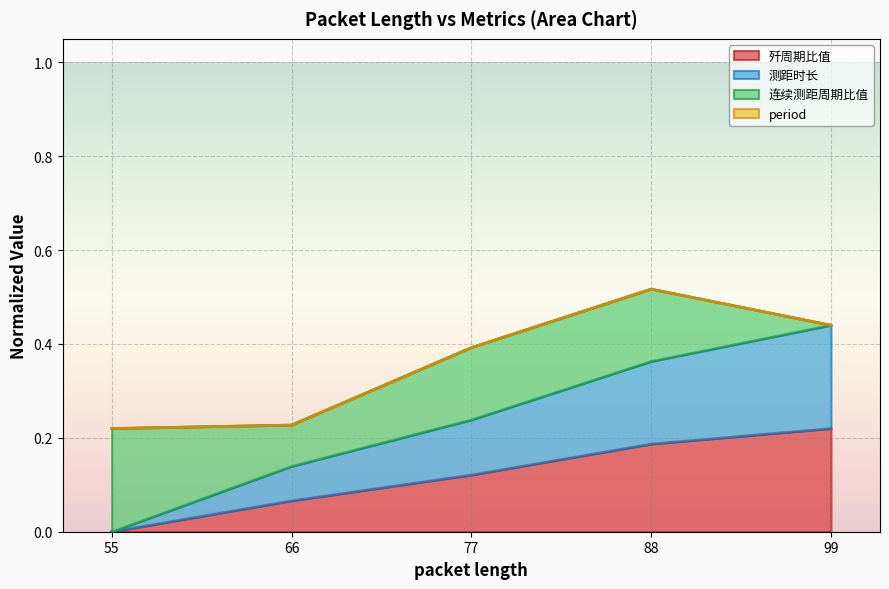

True or false: 歼周期比值 and 测距时长 cross at least once.

False